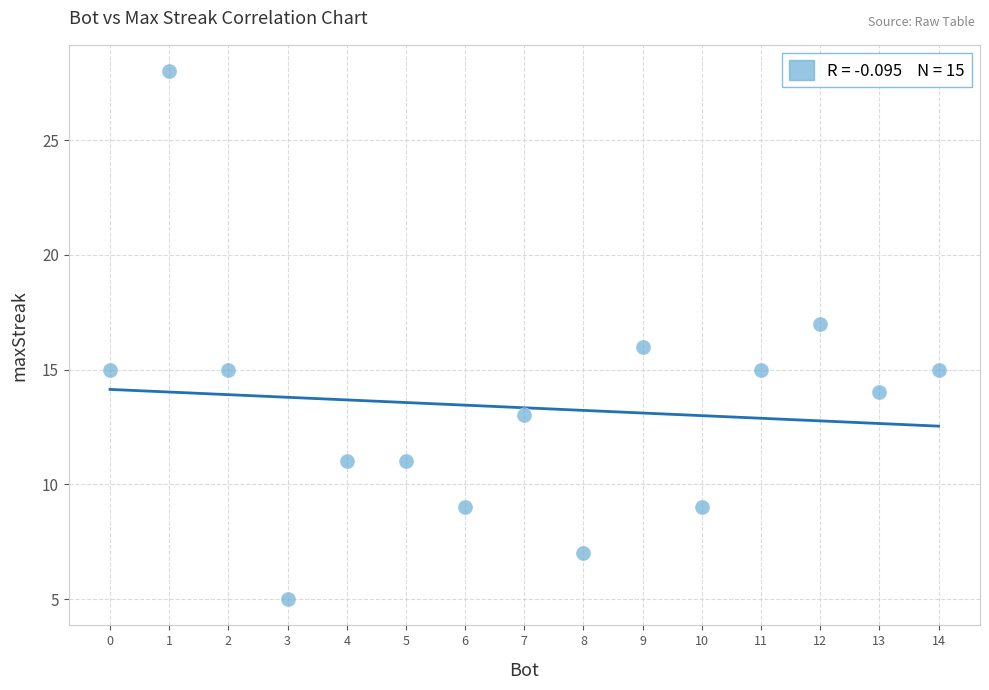

What is the range of Y values (max minus min)?

23